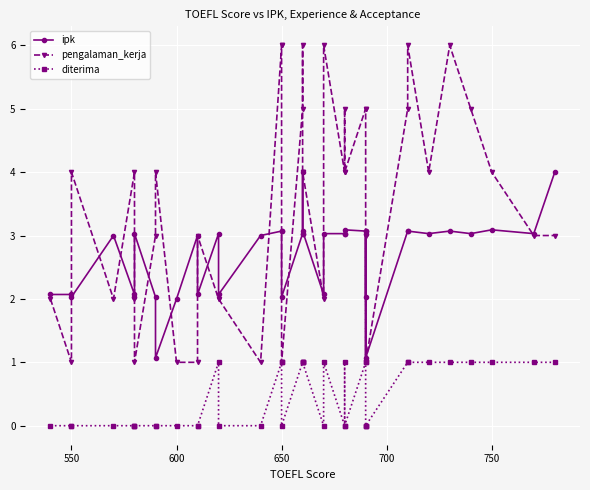

Rank the series by their maximum value, from highest to lowest.

pengalaman_kerja, ipk, diterima